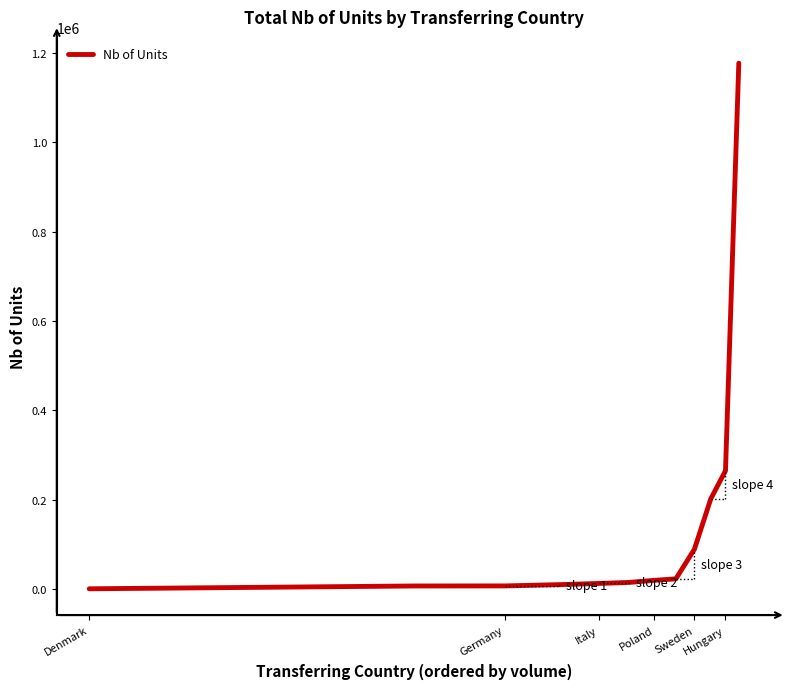

What is the greatest value displayed?

1177525